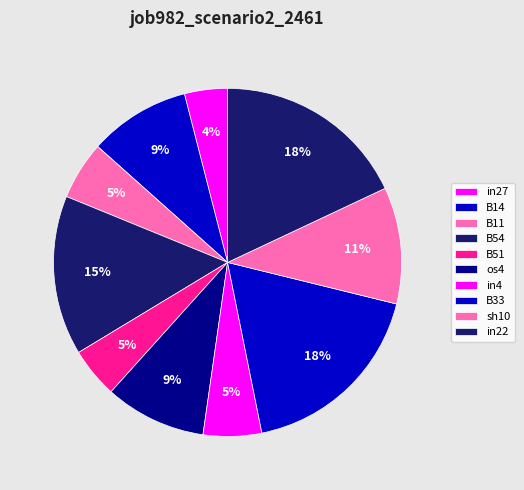

Count the number of slices in the pie.

10